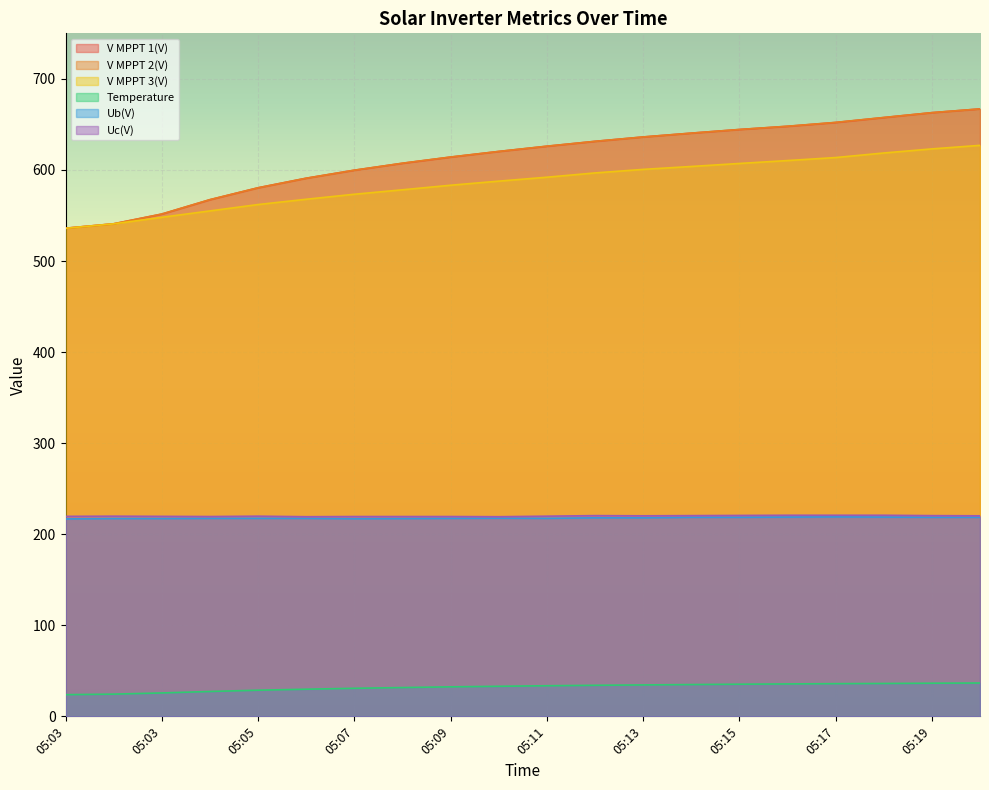

Reading left to right, what are all the values shown in this chart?

V MPPT 1(V): 536.0	540.8	551.5	567.3	580.4	590.9	599.7	607.3	614.1	620.3	626.0	631.4	636.2	640.4	644.4	647.9	652.1	657.5	662.9	667.0
V MPPT 2(V): 536.0	540.9	551.6	567.4	580.4	590.9	599.7	607.4	614.2	620.3	626.1	631.4	636.2	640.4	644.4	648.0	652.2	657.6	662.9	667.0
V MPPT 3(V): 535.9	540.8	548.0	555.0	562.0	567.8	573.3	578.2	583.2	587.7	592.0	596.7	600.6	603.8	607.1	610.3	613.6	618.6	623.1	627.0
Temperature: 23.8	24.4	25.7	27.3	28.7	29.8	30.8	31.6	32.4	33.0	33.6	34.1	34.5	34.9	35.3	35.6	35.9	36.1	36.4	36.6
Ub(V): 216.8	217.2	217.2	217.4	217.4	217.4	217.0	217.2	217.4	217.6	217.4	218.0	218.0	218.6	218.6	218.8	219.0	218.8	218.6	218.6
Uc(V): 219.6	219.8	219.6	219.4	219.8	219.2	219.4	219.4	219.4	219.2	219.8	220.4	220.2	220.4	220.6	220.8	220.8	220.8	220.4	220.2